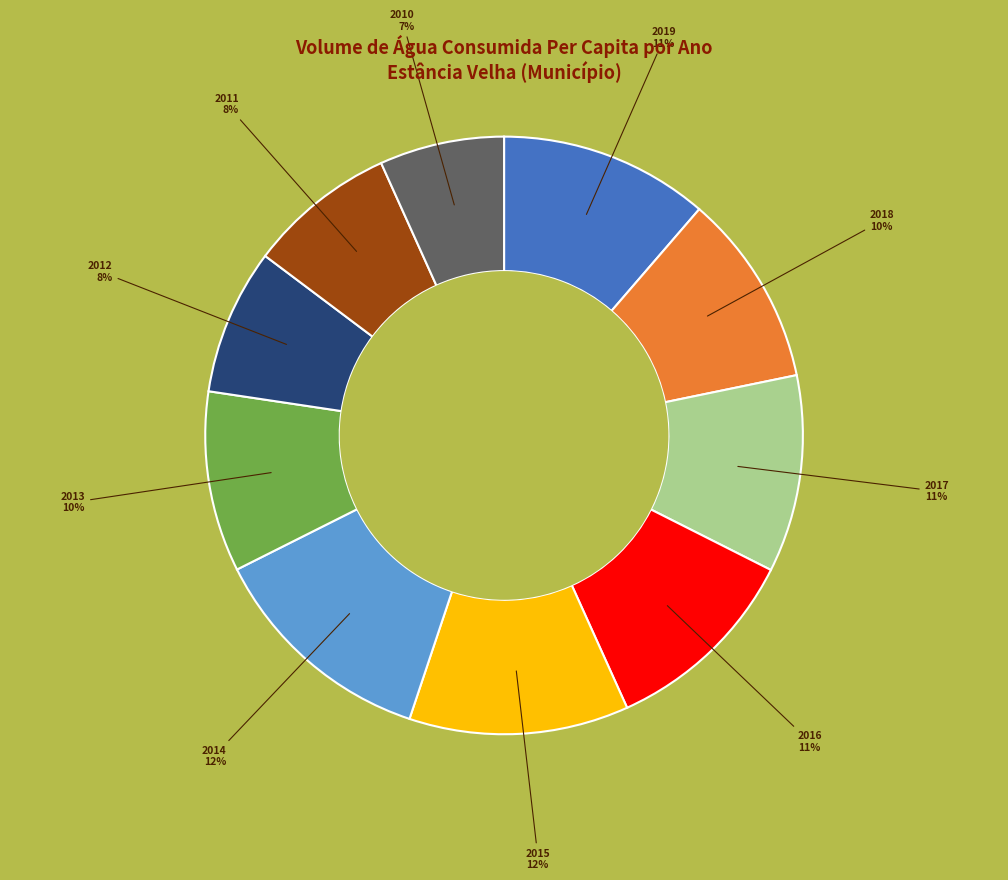

Does 2011 represent more than half of the total?

No